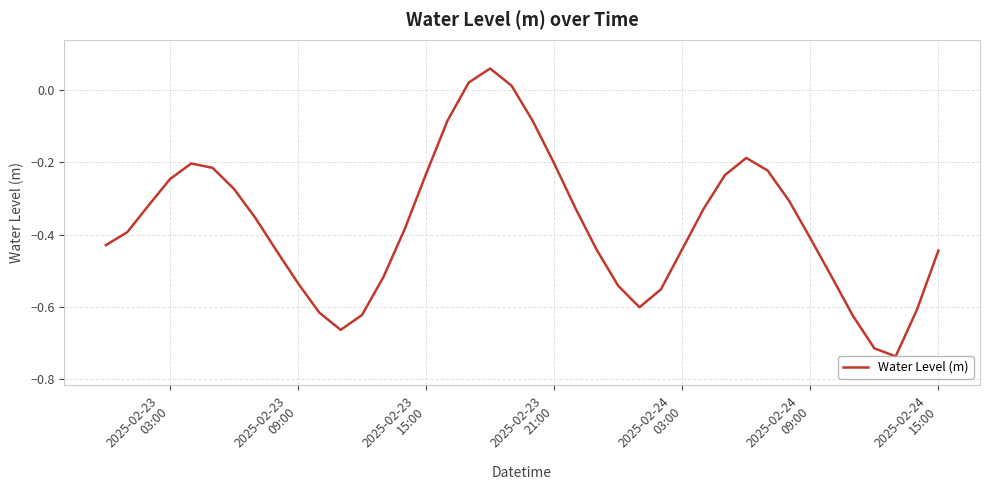

True or false: there are more than 0 points higher than both neighbors.

True